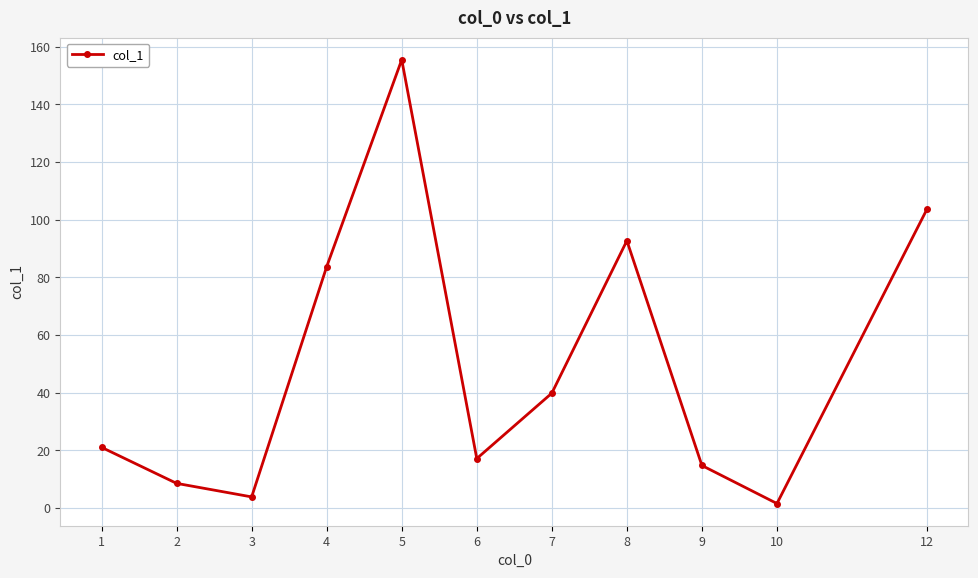

Rank the categories by value from highest to lowest.

5, 12, 8, 4, 7, 1, 6, 9, 2, 3, 10